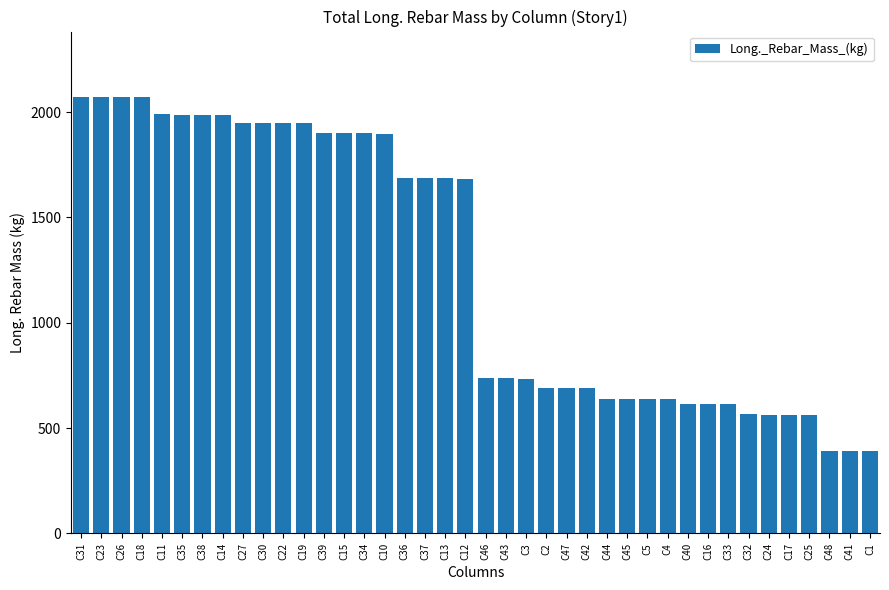

Approximately how many times larger is the value at C48 compared to C35?

0.2